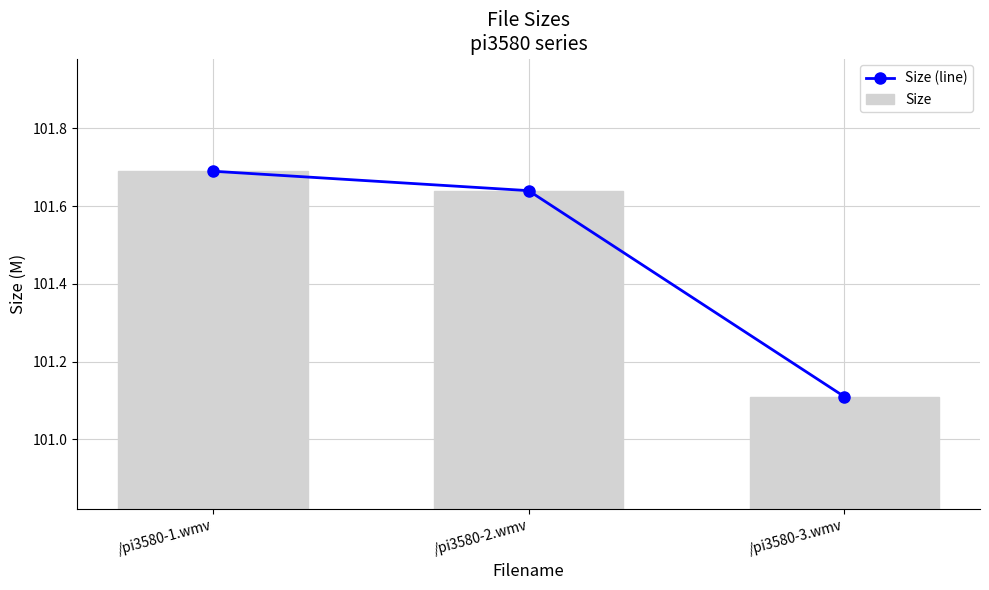

How many groups of bars are there?

3